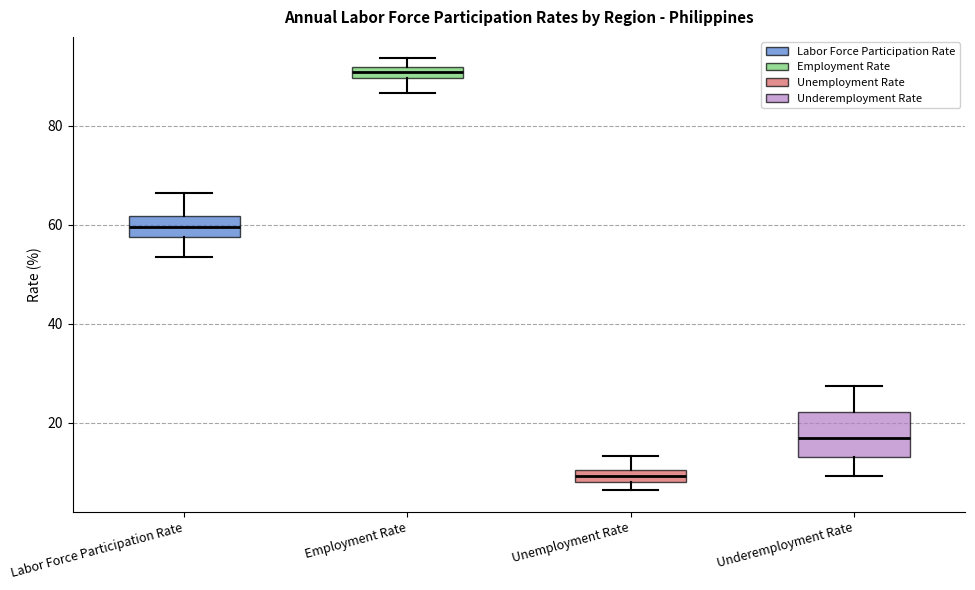

Which box is the tallest, from its lower edge to its upper edge?

Underemployment Rate